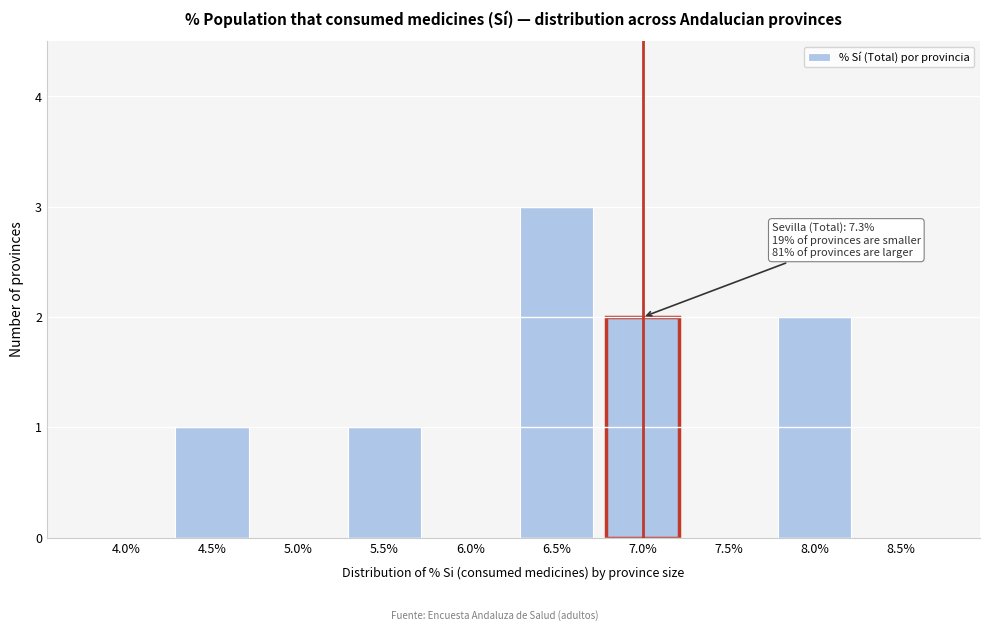

Reading left to right, transcribe all the data shown in this chart.

4.0%=0	4.5%=1	5.0%=0	5.5%=1	6.0%=0	6.5%=3	7.0%=2	7.5%=0	8.0%=2	8.5%=0